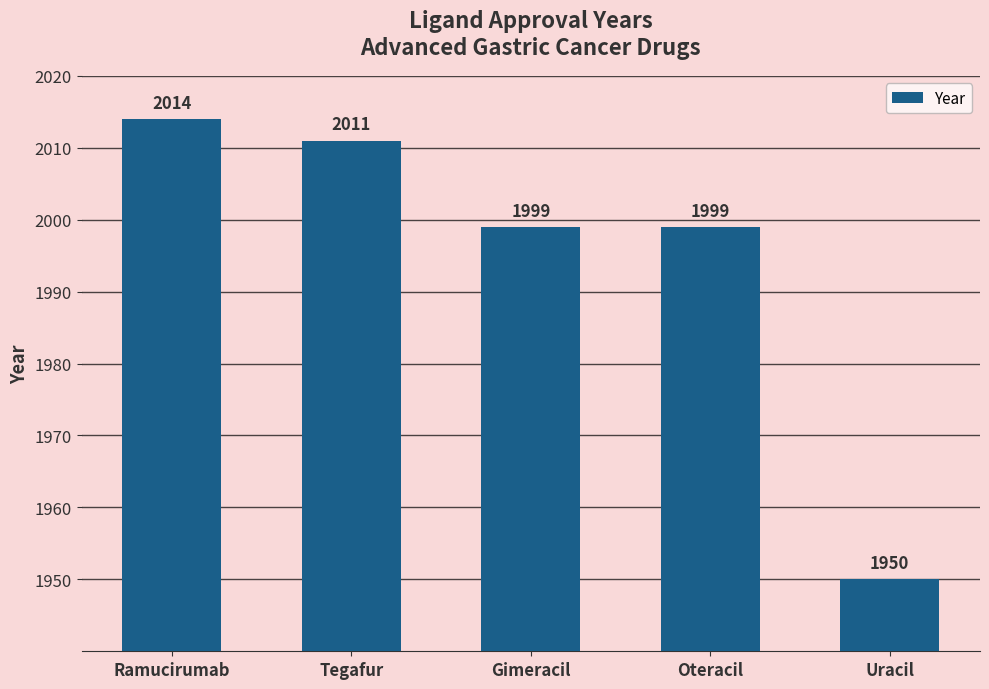

How many values are below 1999?

1